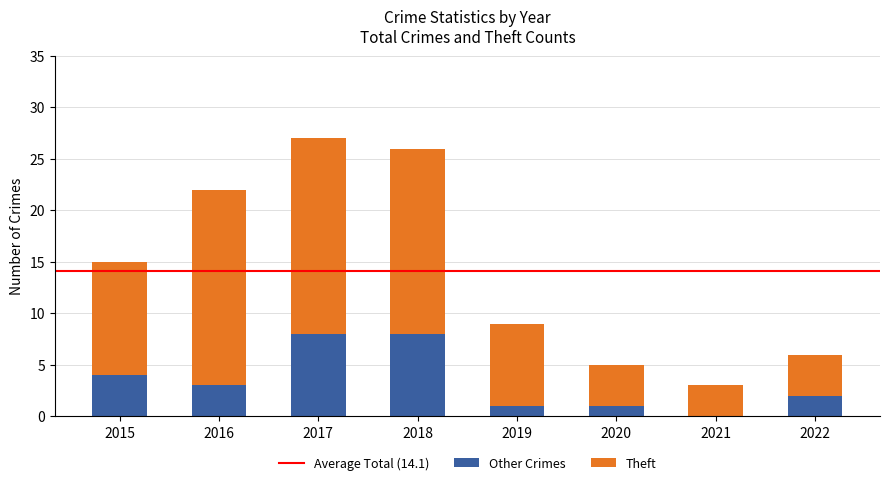

What is the maximum value for Other Crimes?

8